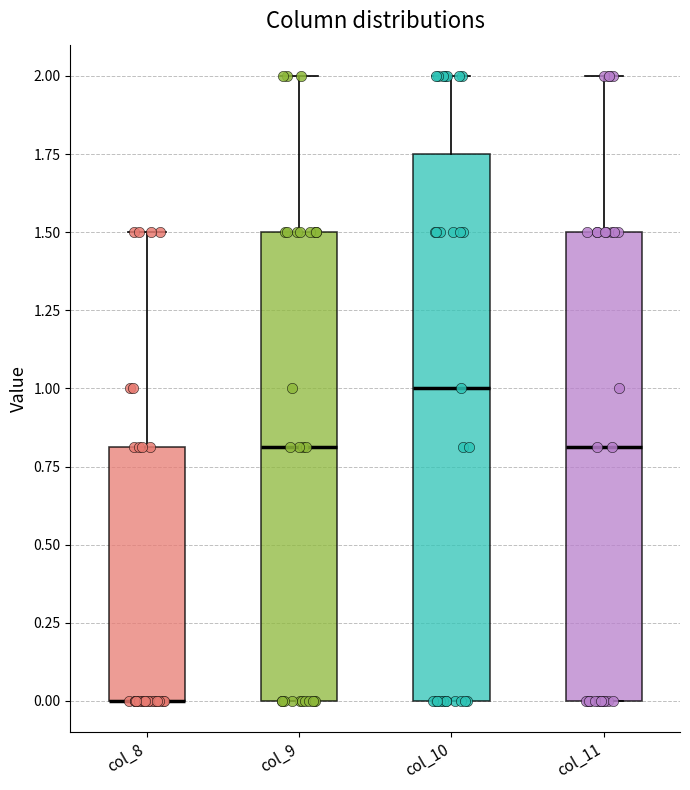

Reading left to right, transcribe this box plot: for each box, give where its median line is, the range the box spans, and where its two whiskers end, as read against the y-axis. The values are not printed on the chart, so give them approximately, as read against the axis.

col_8: median 0.00 (drawn on the box's lower edge), box 0.00 to 0.80, whiskers 0.00 to 1.50
col_9: median 0.80, box 0.00 to 1.50, whiskers 0.00 to 2.00
col_10: median 1.00, box 0.00 to 1.75, whiskers 0.00 to 2.00
col_11: median 0.80, box 0.00 to 1.50, whiskers 0.00 to 2.00